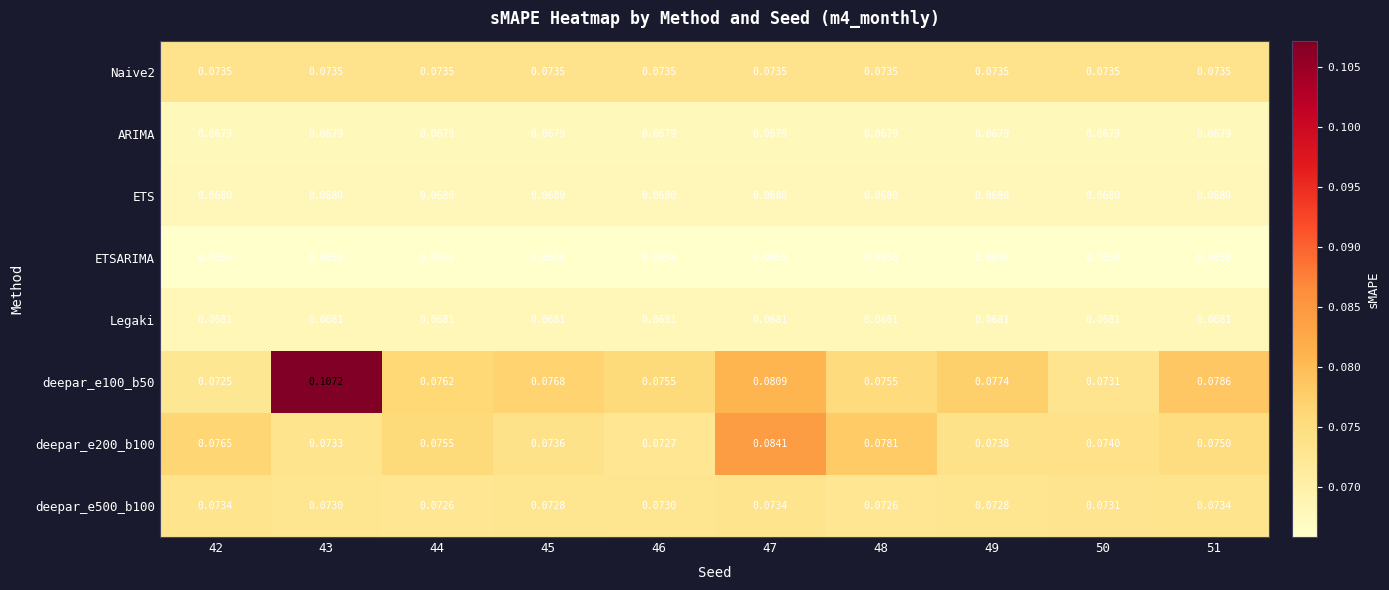

Is the value of deepar_e100_b50 at 43 greater than the value of ETSARIMA at 44?

Yes